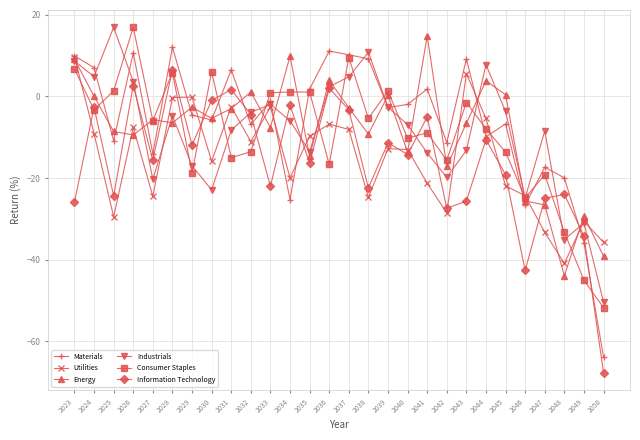

Which category has the lowest value in the Information Technology series?

2050